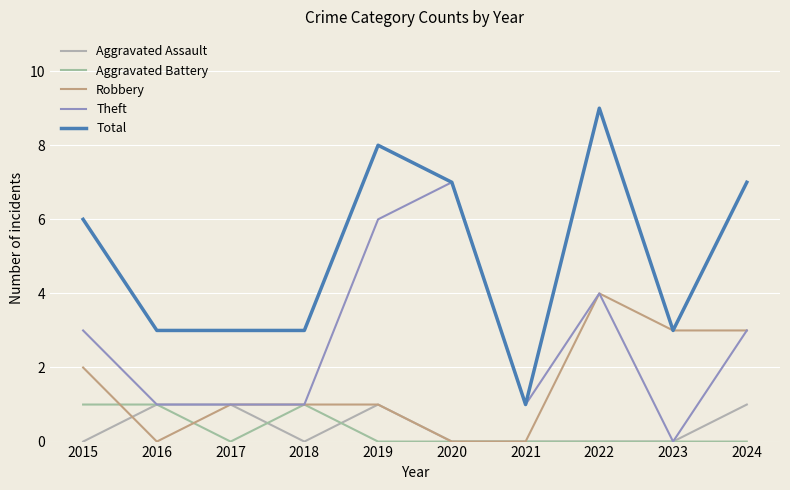

What is the average value of the Total series?

5